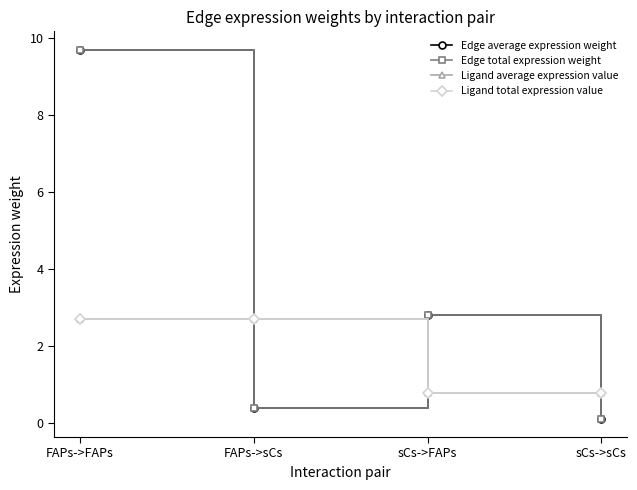

Reading left to right, list all the values displayed in this chart.

Edge average expression weight: 9.7	0.4	2.8	0.1
Edge total expression weight: 9.7	0.4	2.8	0.1
Ligand average expression value: 2.7	2.7	0.8	0.8
Ligand total expression value: 2.7	2.7	0.8	0.8